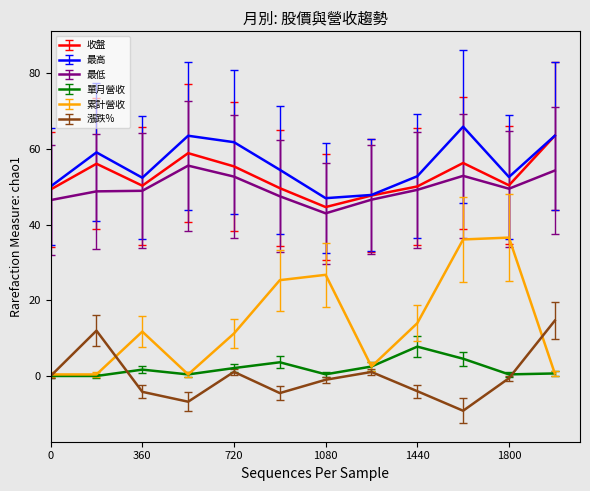

What is the minimum value shown in the chart?

-9.2